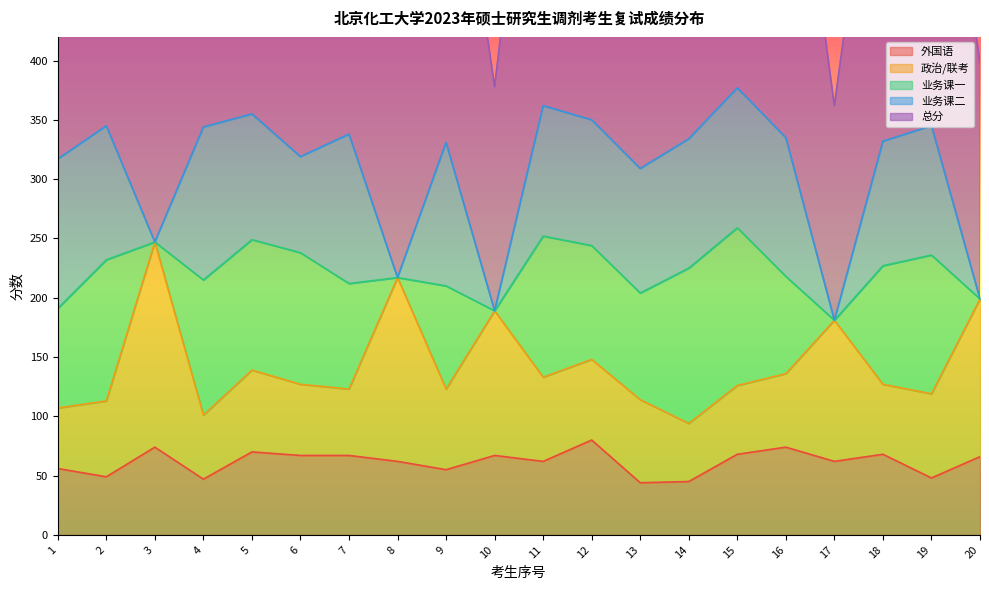

What is the value of the 外国语 point at the 3rd from the left?

74